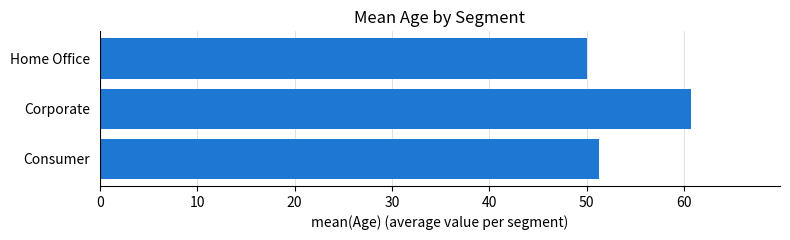

True or false: the data shows 51.3 at Consumer.

True